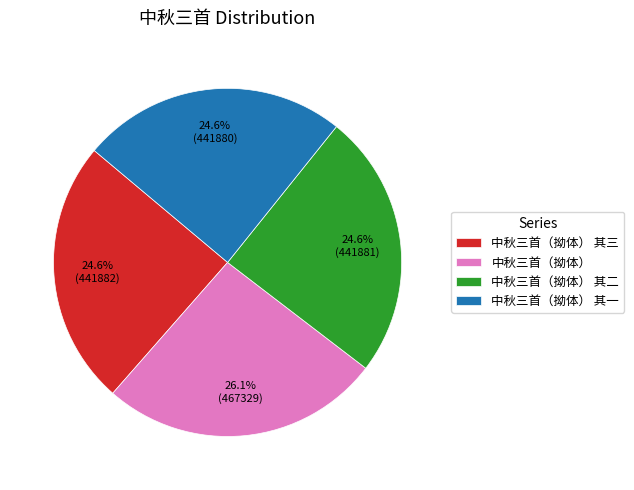

Is it true that 中秋三首（拗体） 其三 is 18% of the pie?

False